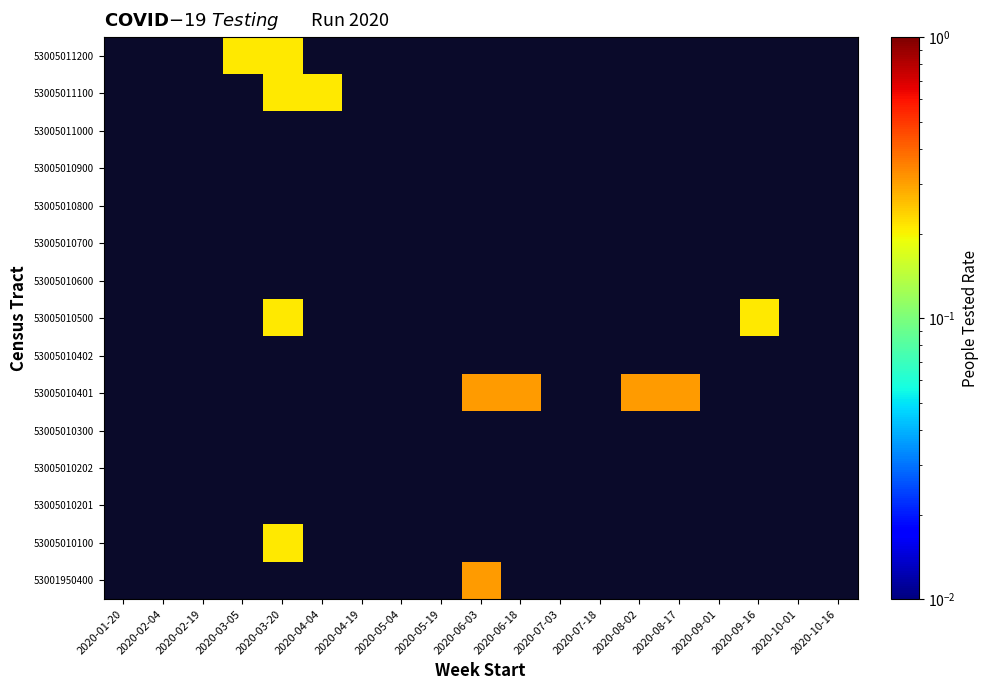

List the labels in order of 53005011100 value, smallest first.

2020-01-20, 2020-02-04, 2020-02-19, 2020-03-05, 2020-03-20, 2020-04-04, 2020-04-19, 2020-05-04, 2020-05-19, 2020-06-03, 2020-06-18, 2020-07-03, 2020-07-18, 2020-08-02, 2020-08-17, 2020-09-01, 2020-09-16, 2020-10-01, 2020-10-16